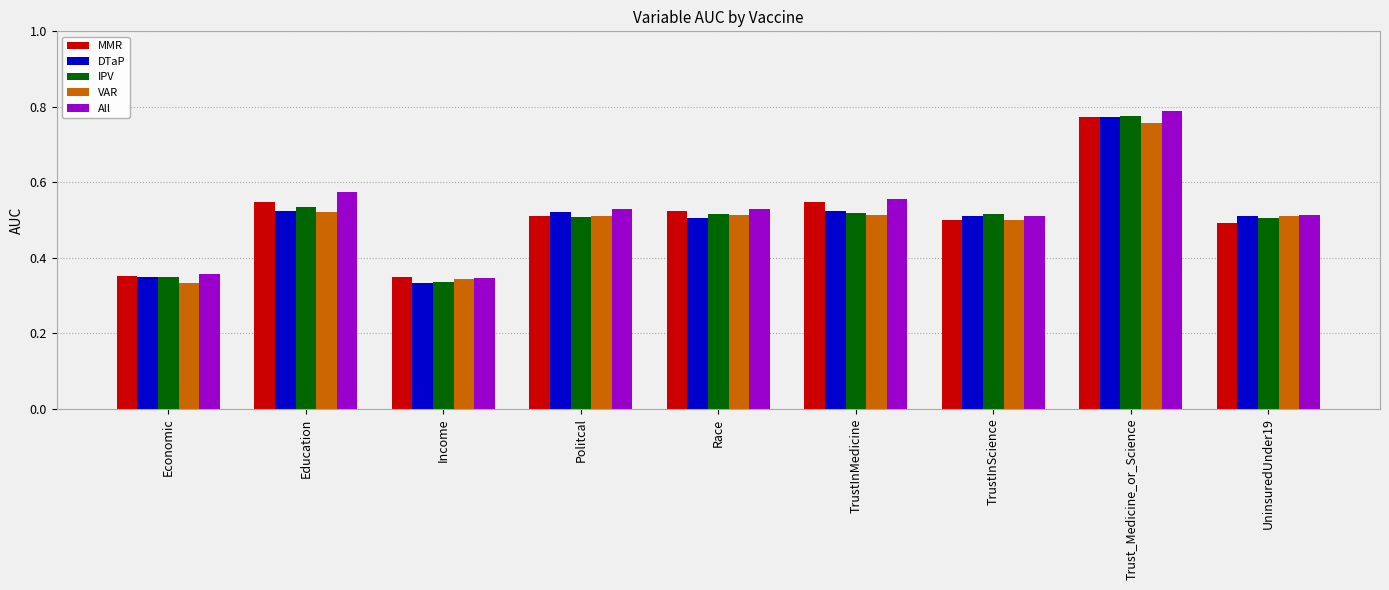

How many MMR values are between 0 and 1?

9